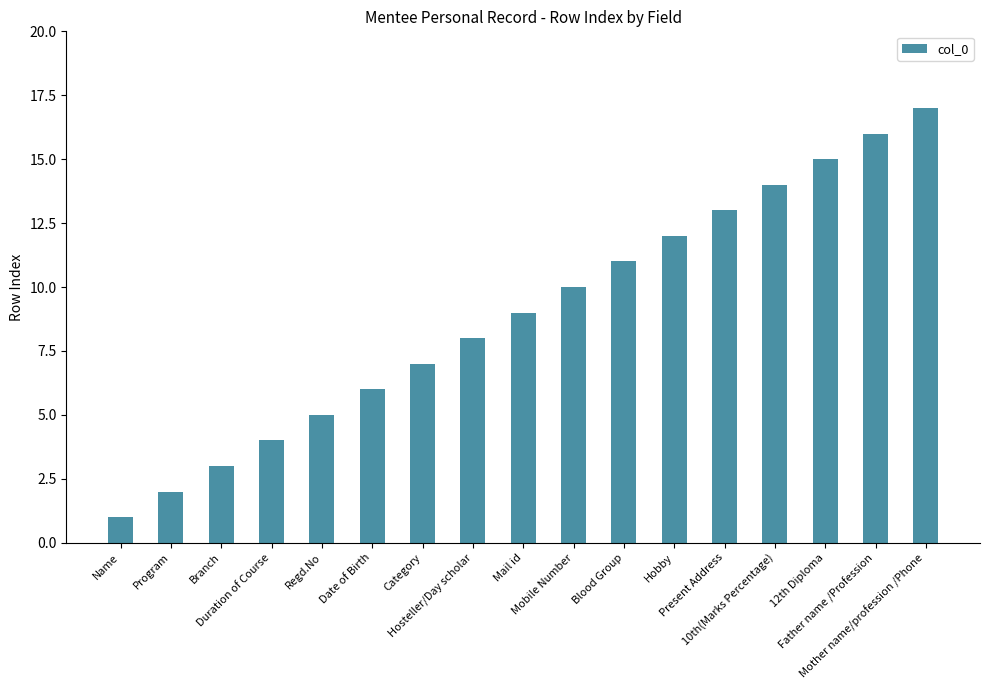

Reading left to right, extract all data points from this chart.

Name=1	Program=2	Branch=3	Duration of Course=4	Regd.No=5	Date of Birth=6	Category=7	Hosteller/Day scholar=8	Mail id=9	Mobile Number=10	Blood Group=11	Hobby=12	Present Address=13	10th(Marks Percentage)=14	12th Diploma=15	Father name /Profession=16	Mother name/profession /Phone=17